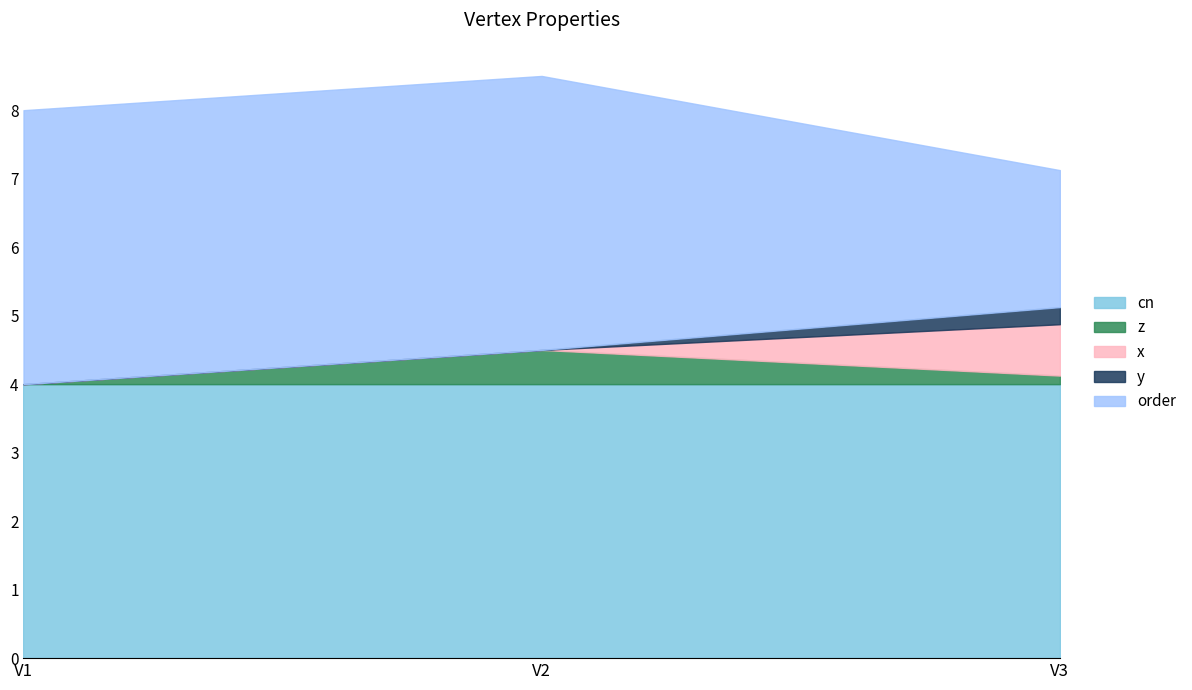

What is the maximum value shown in the chart?

4.0